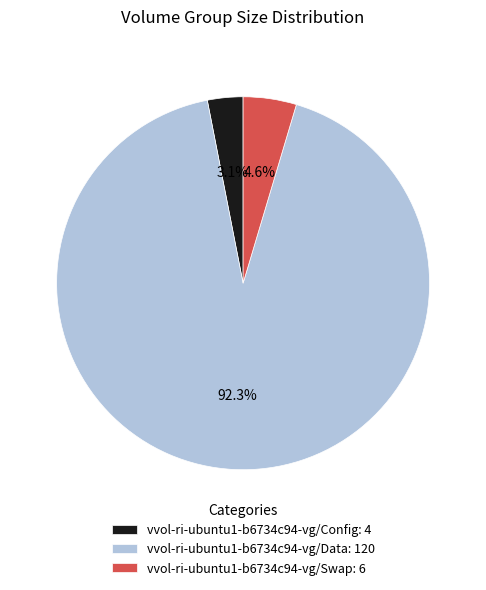

Rank the categories by value from highest to lowest.

vvol-ri-ubuntu1-b6734c94-vg/Data, vvol-ri-ubuntu1-b6734c94-vg/Swap, vvol-ri-ubuntu1-b6734c94-vg/Config